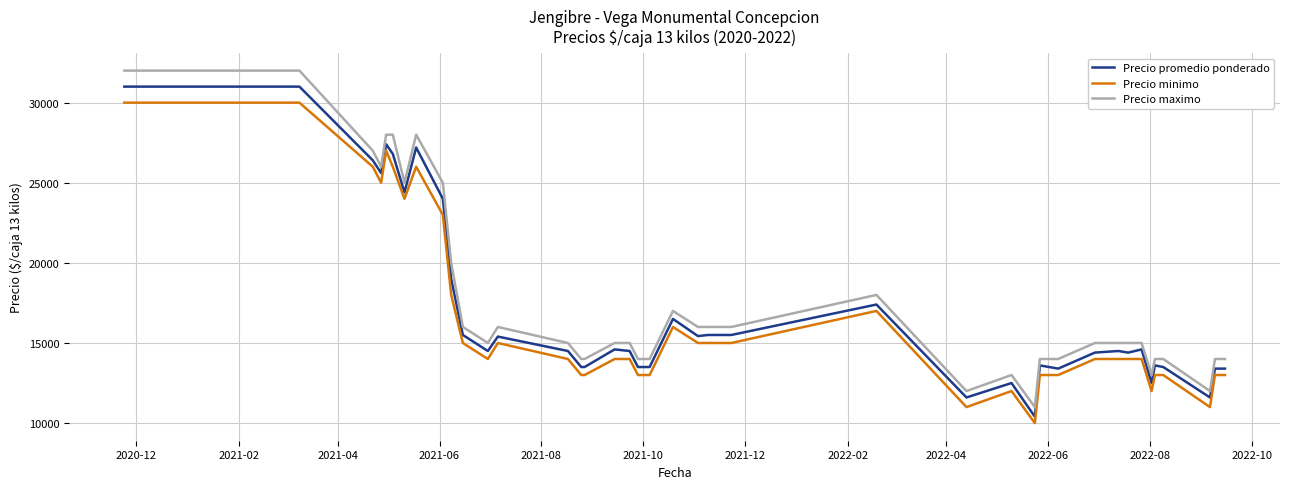

What is the highest value of the Precio maximo series?

32000